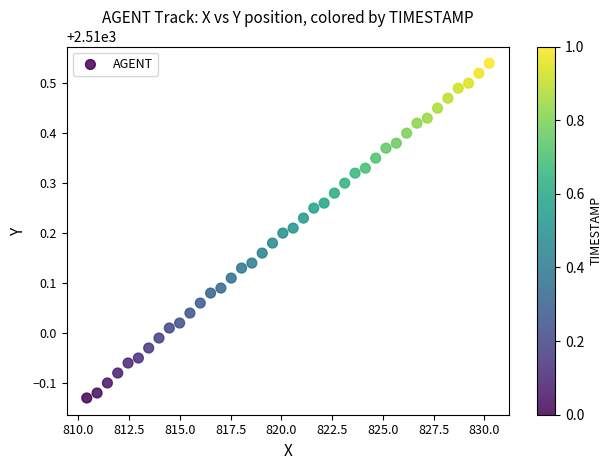

Count the number of points in this scatter plot.

40